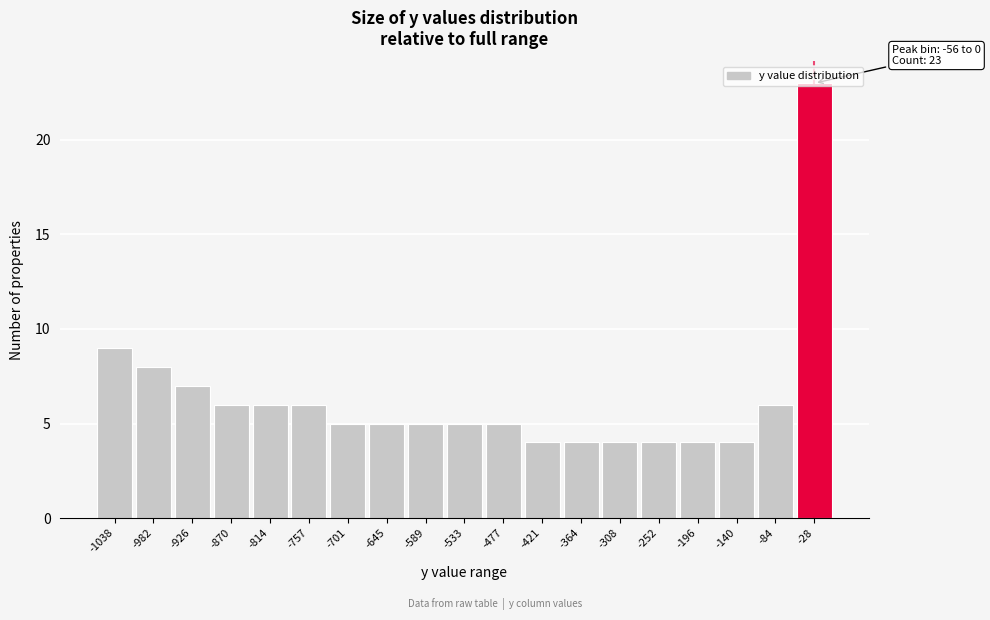

Over which range of the x-axis is the bar tallest?

-60 to 0